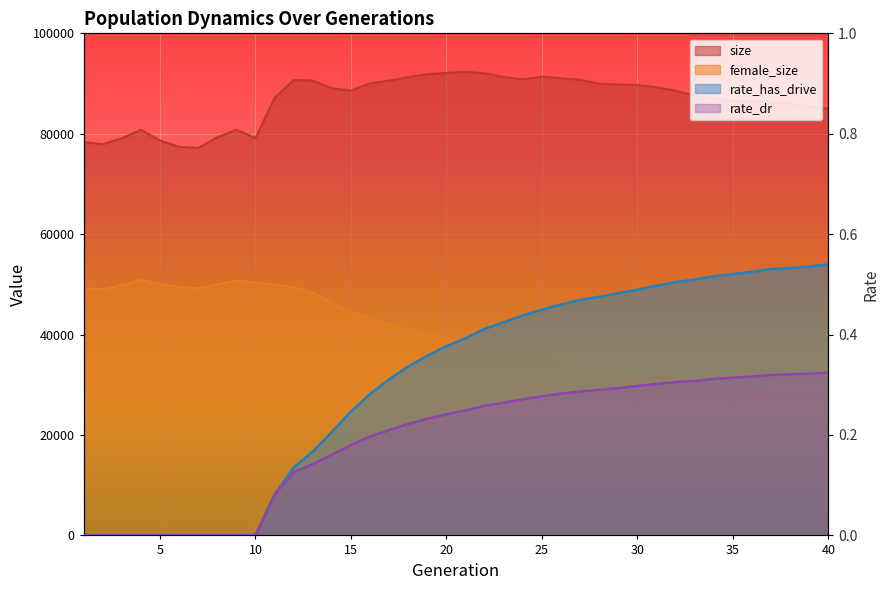

What is the difference between the maximum and minimum values in the female_size series?

23002.0